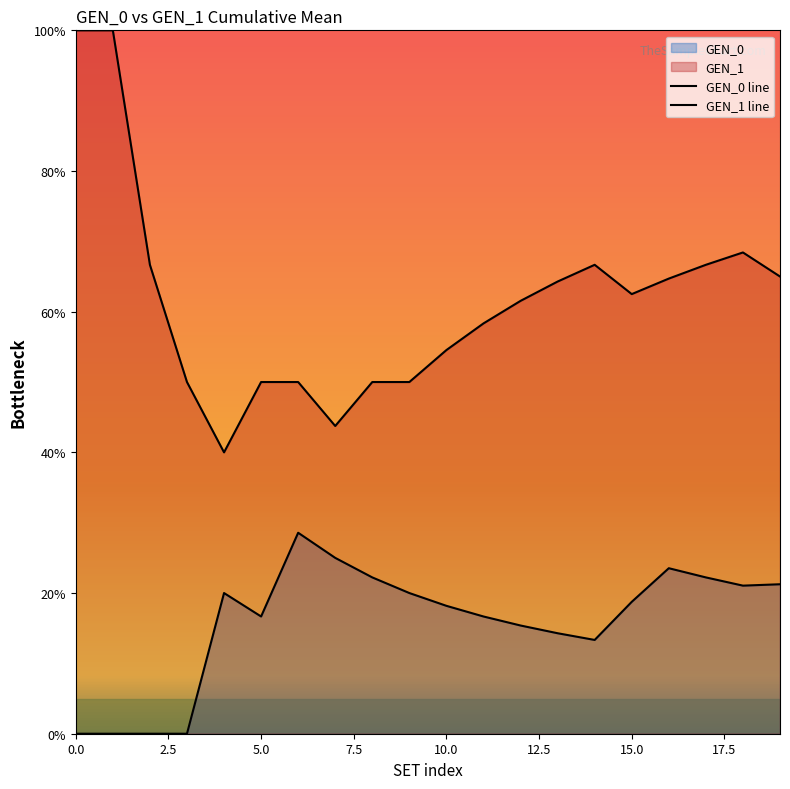

True or false: GEN_0 line and GEN_1 line cross at least once.

False